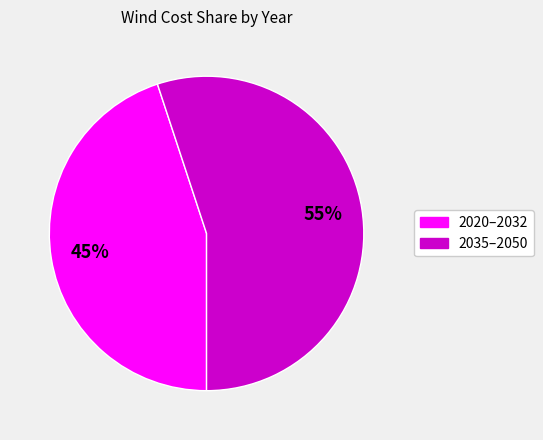

How many slices are in this pie chart?

2